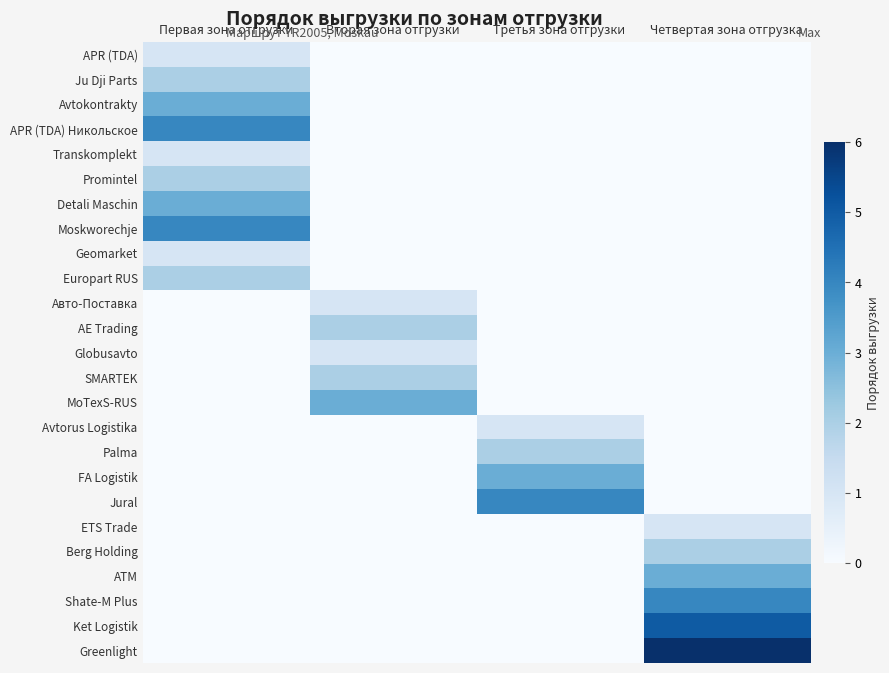

Between Четвертая зона отгрузка and Первая зона отгрузки, which is larger?

Первая зона отгрузки